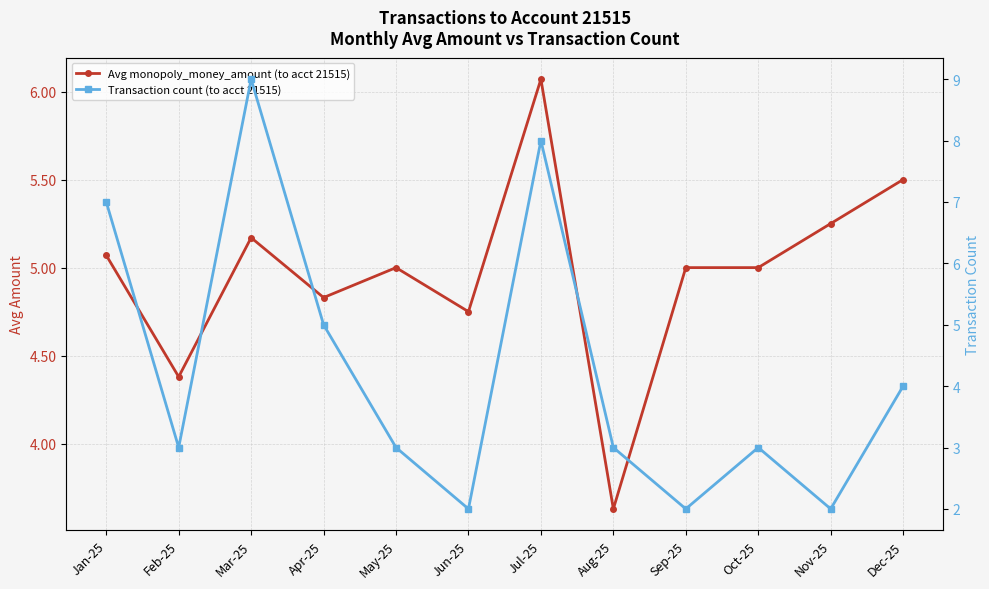

How many series are shown in this chart?

2